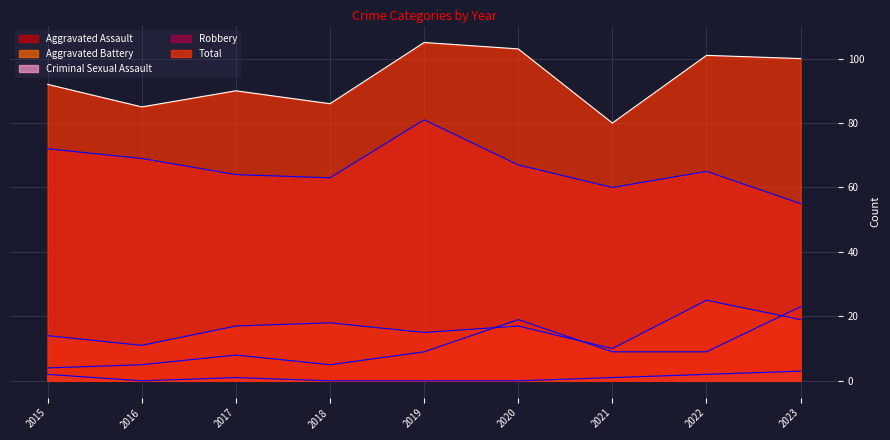

True or false: Aggravated Battery and Robbery intersect in this chart.

False